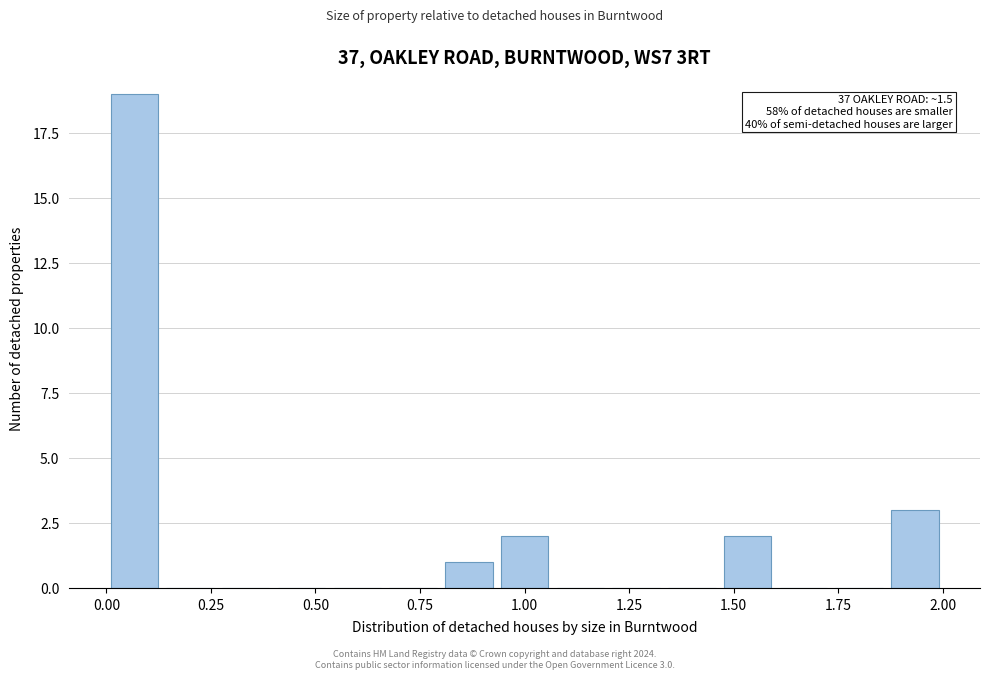

Read against the x-axis, roughly where is the centre of the tallest bar?

0.05